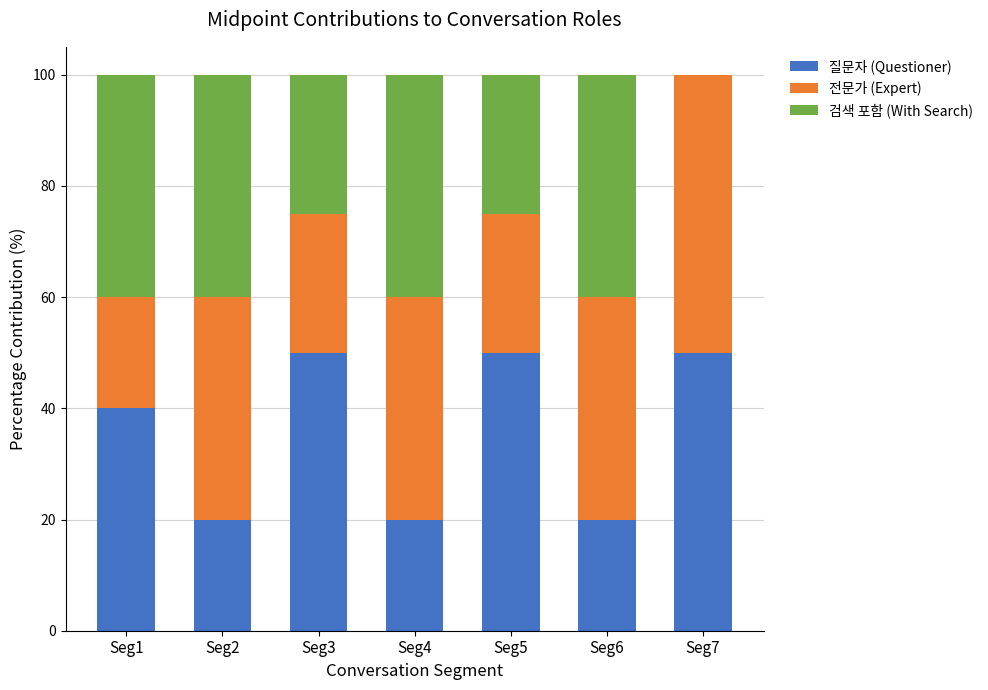

What is the sum of all 질문자 (Questioner) values?

250